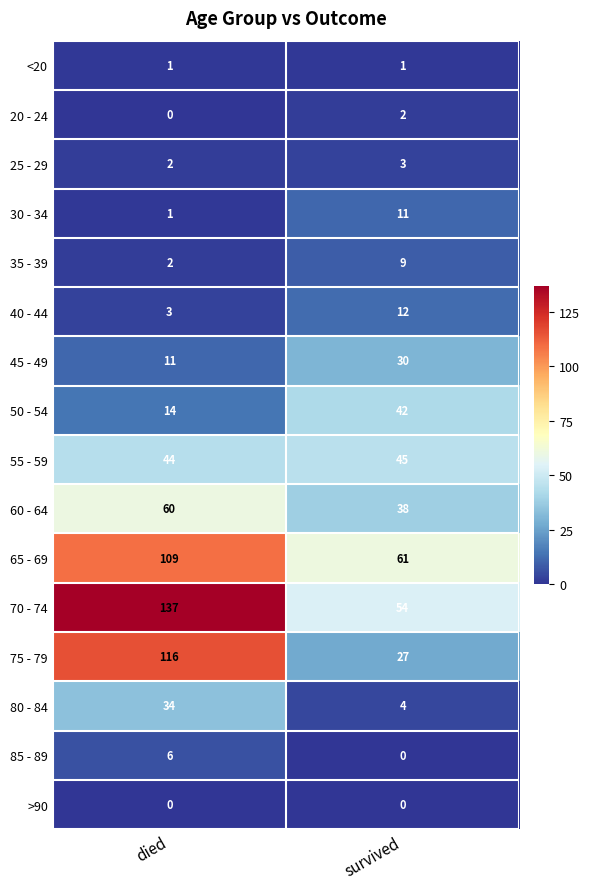

The 40 - 44 series shows 6 at survived. True or false?

False